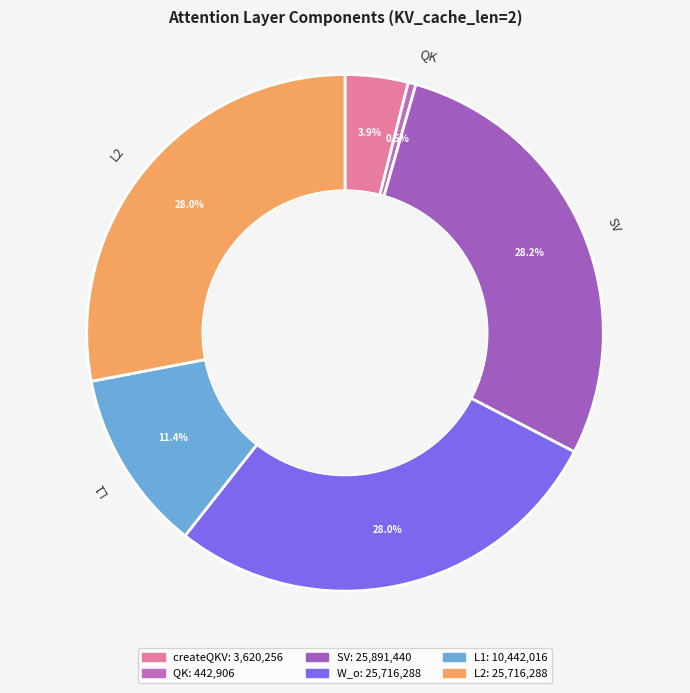

To the nearest percent, what portion does L1 represent?

11%